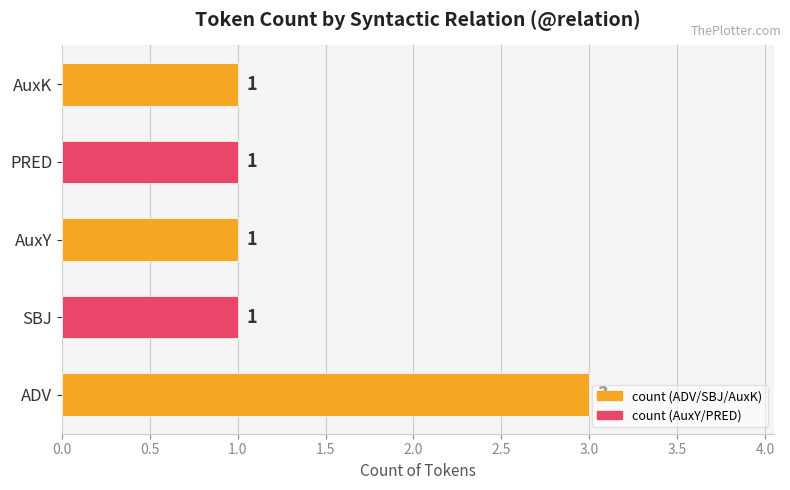

Count the values in the range 1 to 2.

4